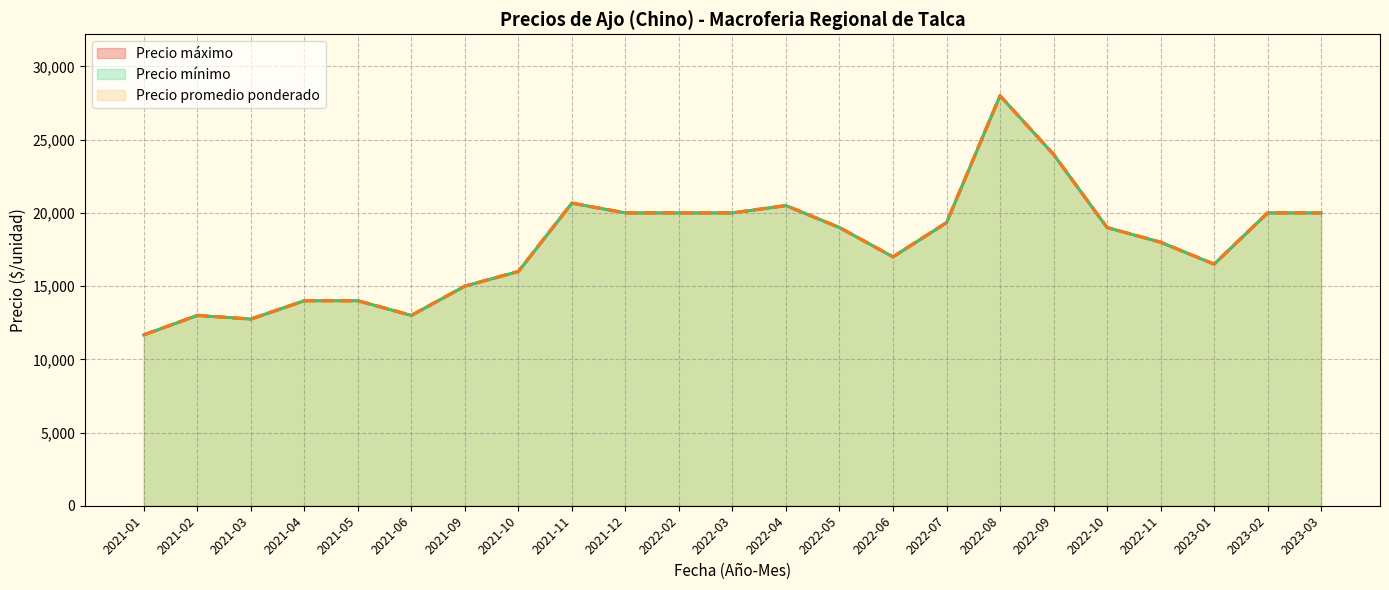

At 2021-03, list the series in order from smallest to largest.

Precio mínimo, Precio máximo, Precio promedio ponderado